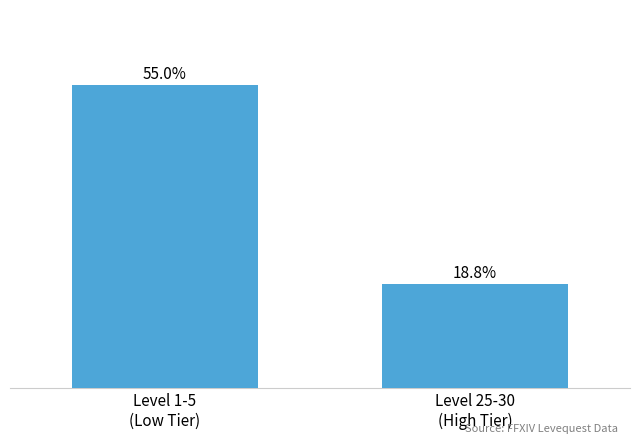

Does the chart contain stacked bars?

No